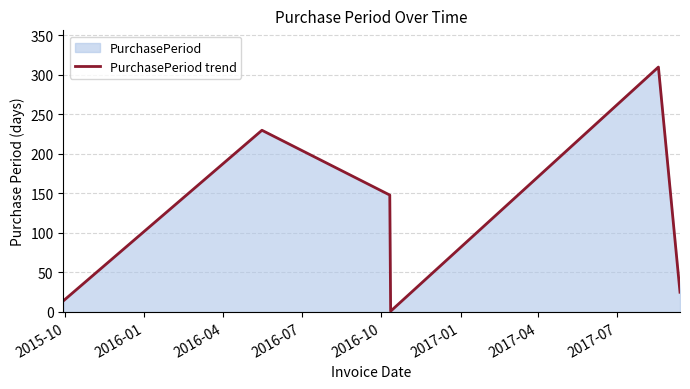

Reading left to right, extract all data points from this chart.

14	230	148	1	310	25